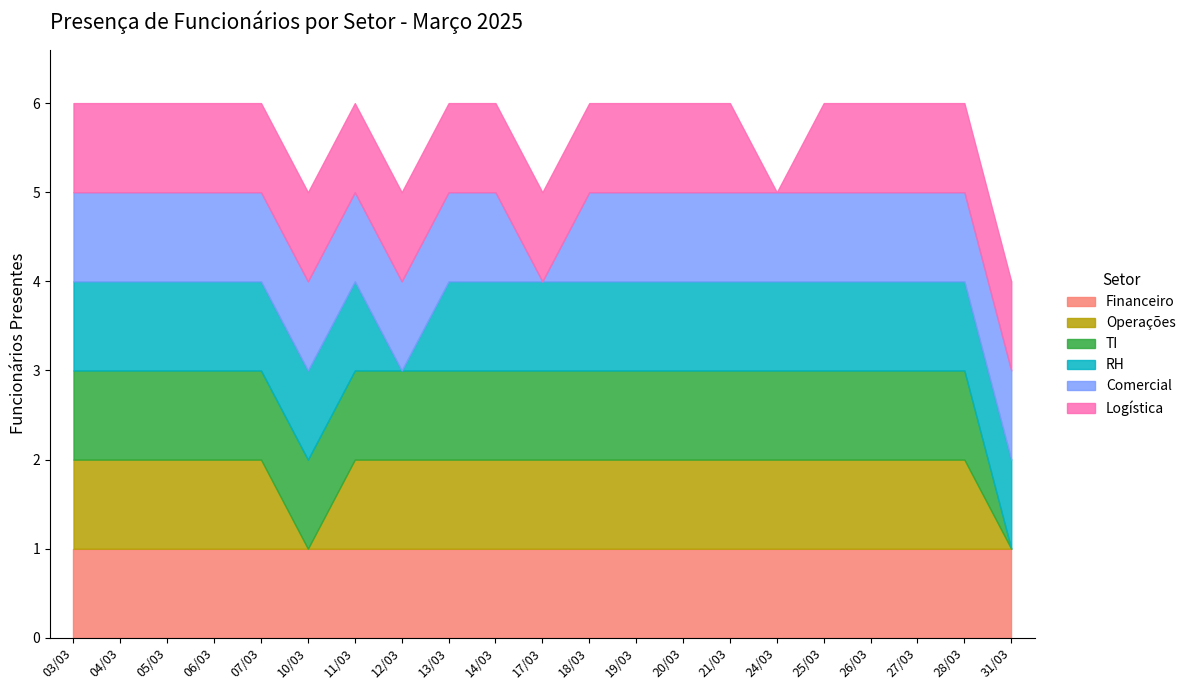

How many distinct data groups are displayed?

6